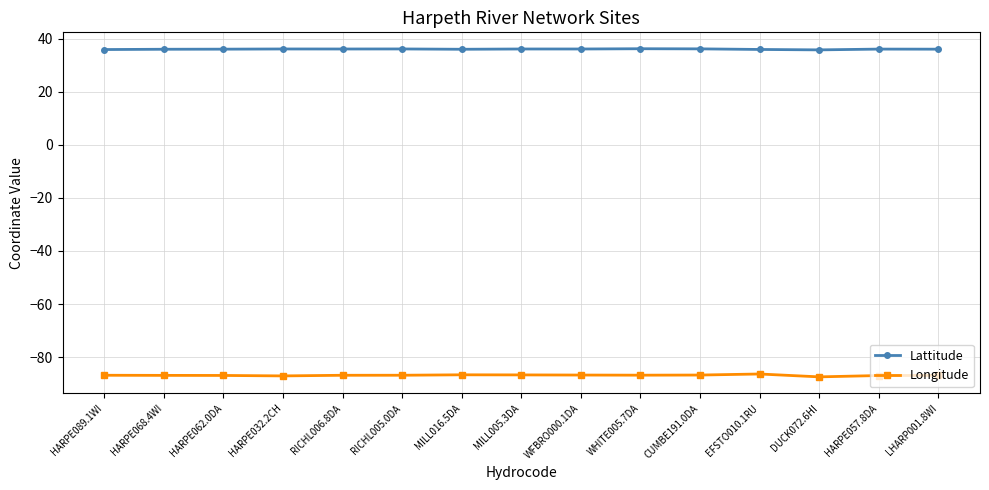

What is the label of the 14th point from the right?

HARPE068.4WI